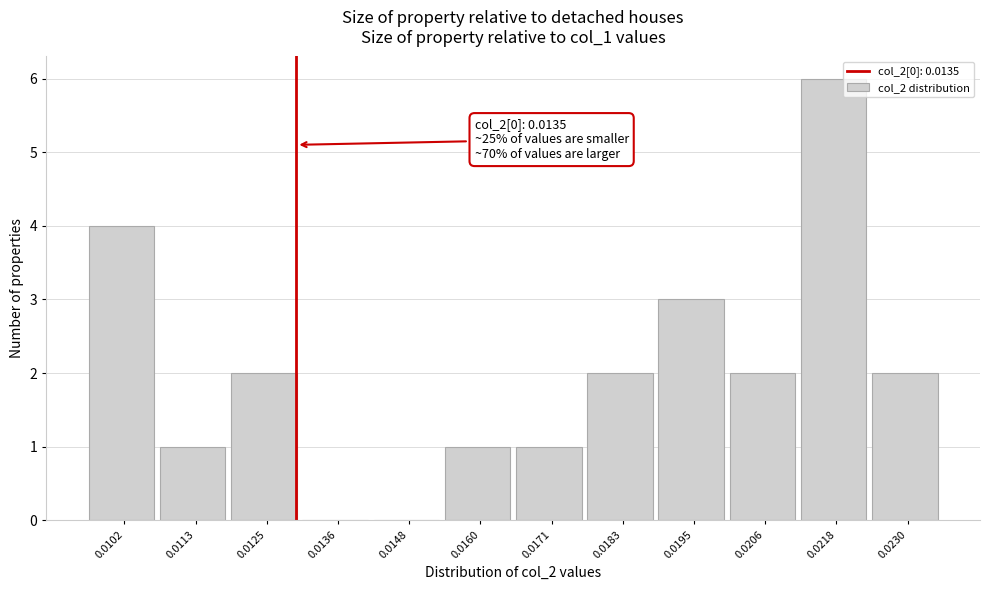

Reading left to right, what are all the values shown in this chart?

0.0102=4	0.0113=1	0.0125=2	0.0136=0	0.0148=0	0.0160=1	0.0171=1	0.0183=2	0.0195=3	0.0206=2	0.0218=6	0.0230=2